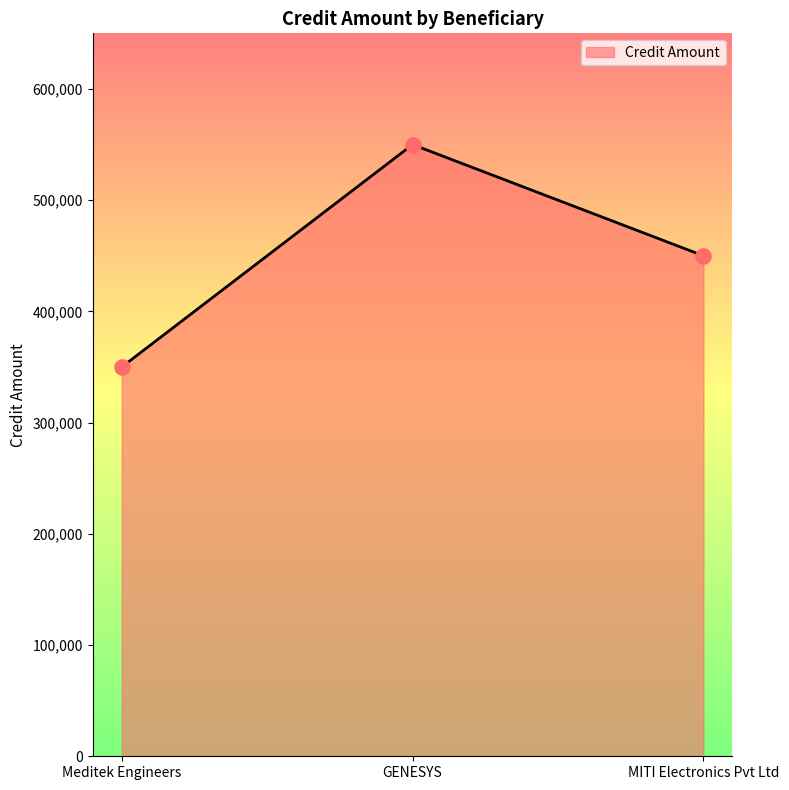

What is the change in value from Meditek Engineers to MITI Electronics Pvt Ltd?

+100000